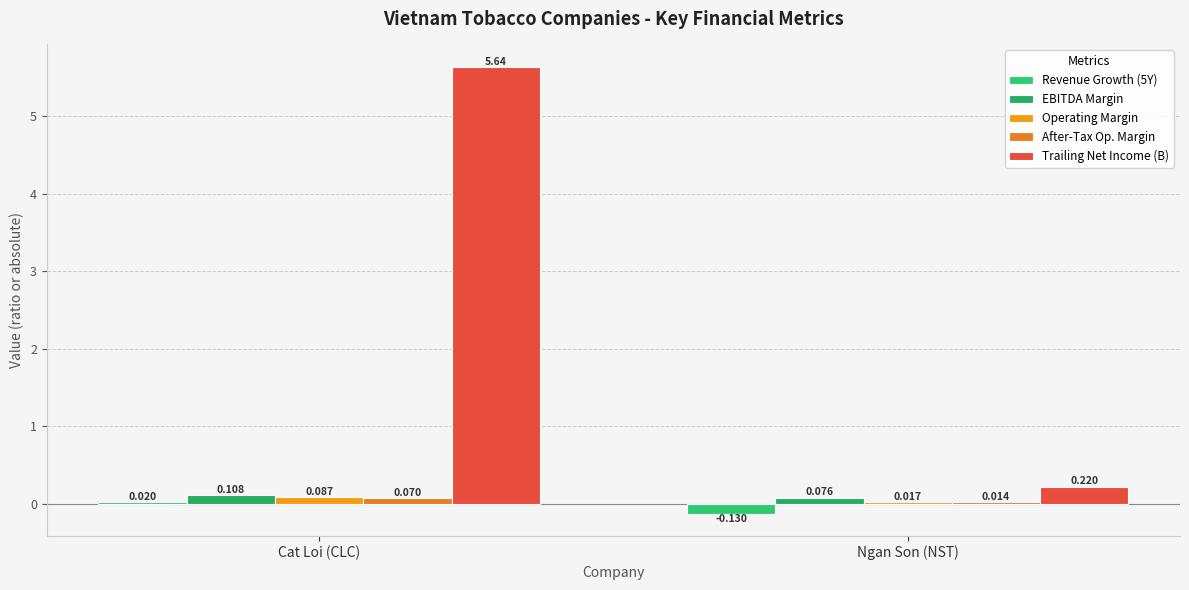

What are all the series names shown in the legend?

Revenue Growth (5Y), EBITDA Margin, Operating Margin, After-Tax Op. Margin, Trailing Net Income (B)